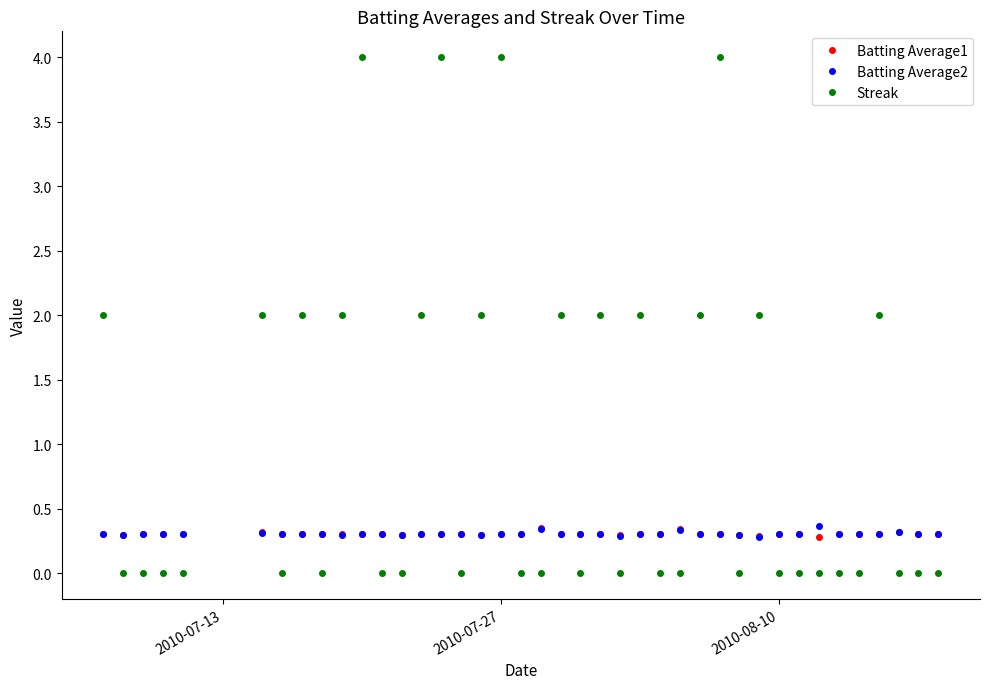

True or false: Batting Average2 has more than 0 interior local peaks.

True